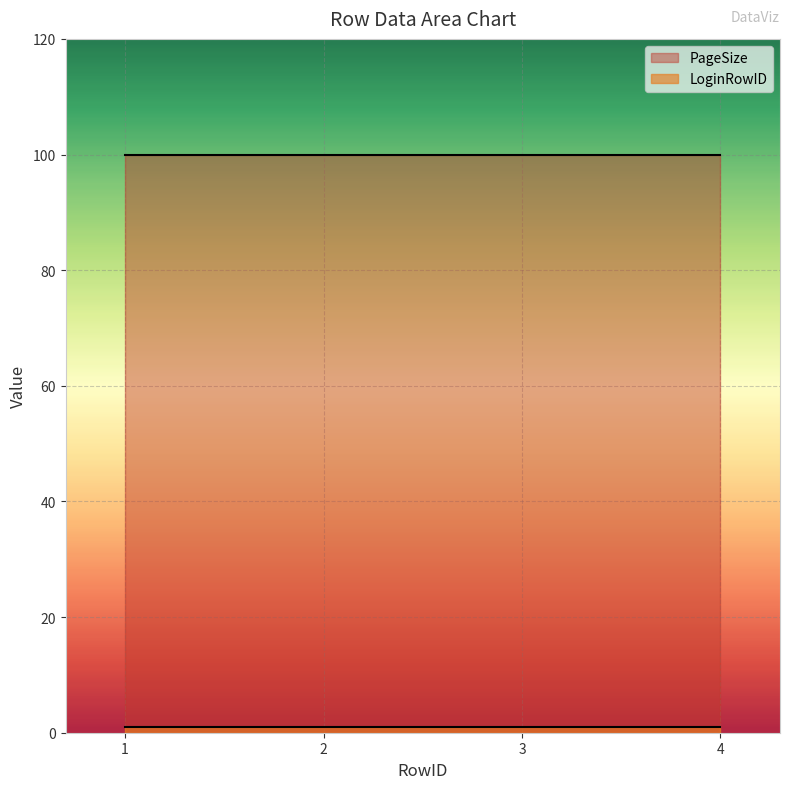

True or false: LoginRowID and PageSize cross at least once.

False